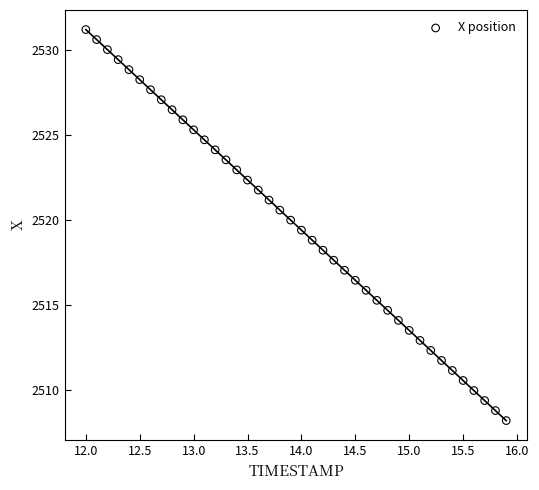

What is the range of X values (max minus min)?

3.9